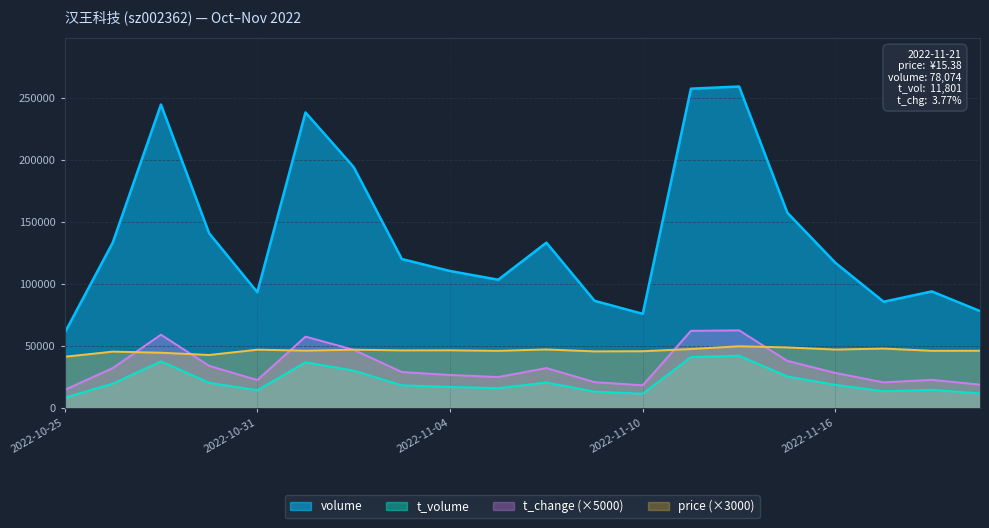

The value of t_change at 2022-11-07 is 40248.5. True or false?

False